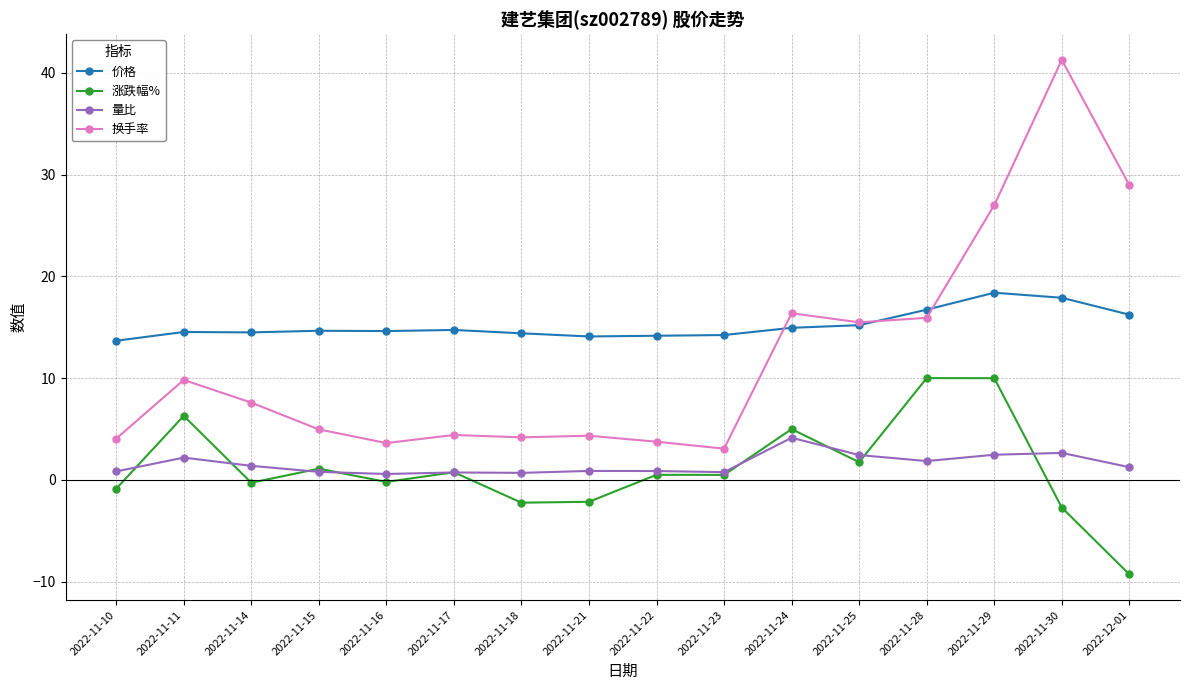

Does the chart display data point markers on the line(s)?

Yes